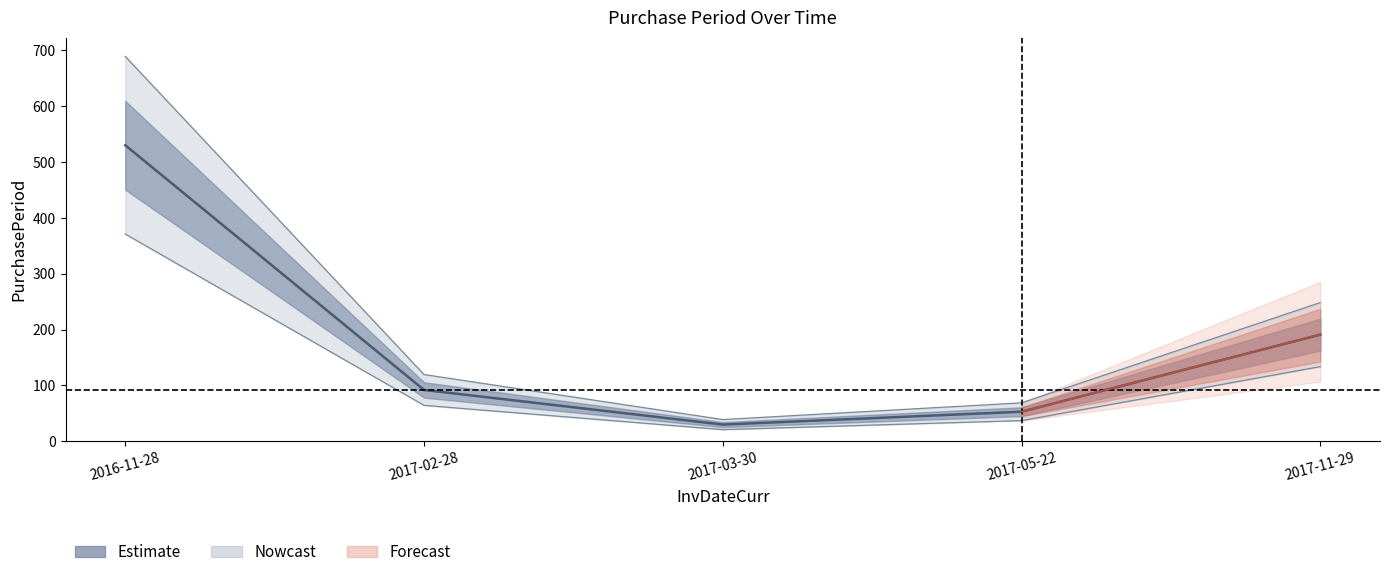

The chart shows a value of 161 at 2017-02-28. True or false?

False